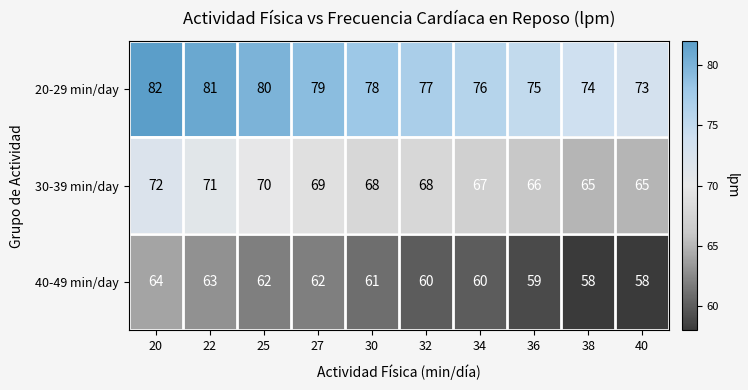

Which series has the largest total across all categories?

20-29 min/day